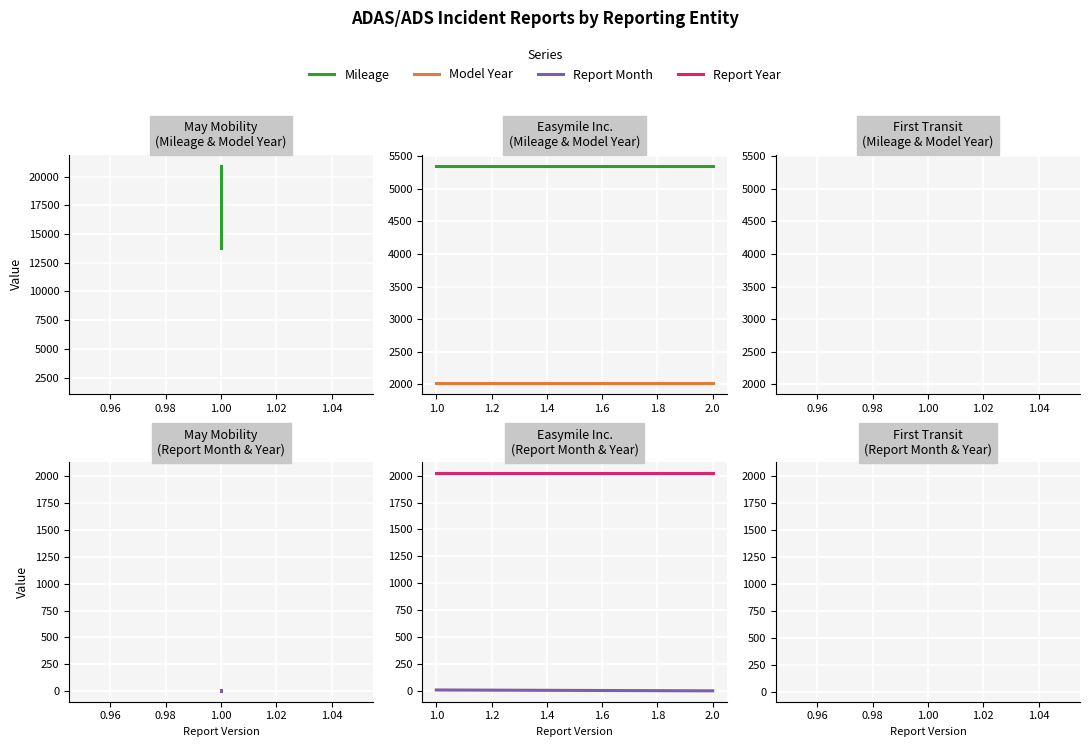

How many data points does each series have?

2